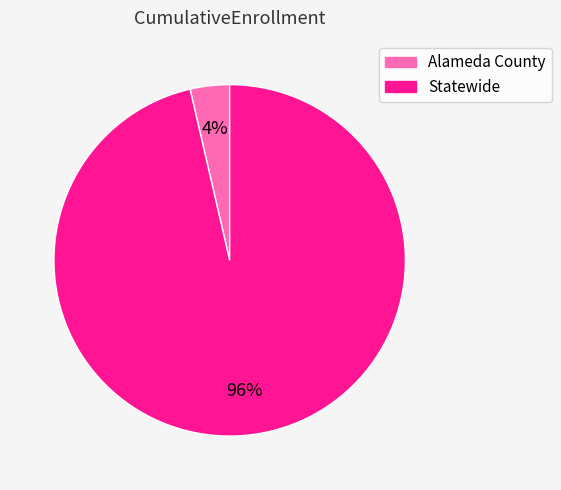

To the nearest percent, what portion does Statewide represent?

96%